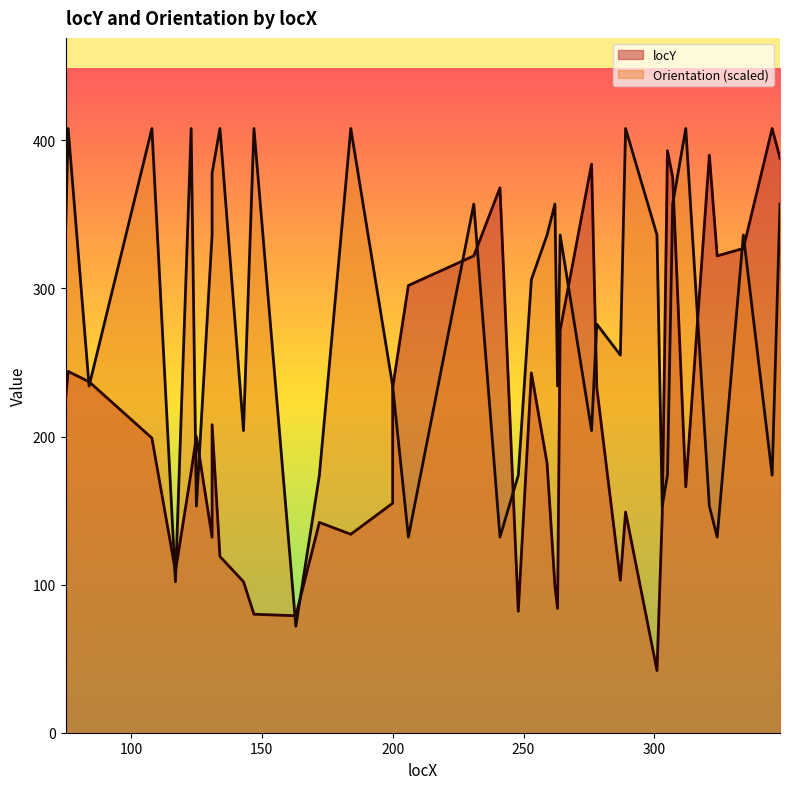

What is the lowest value of the Orientation series?

71.9